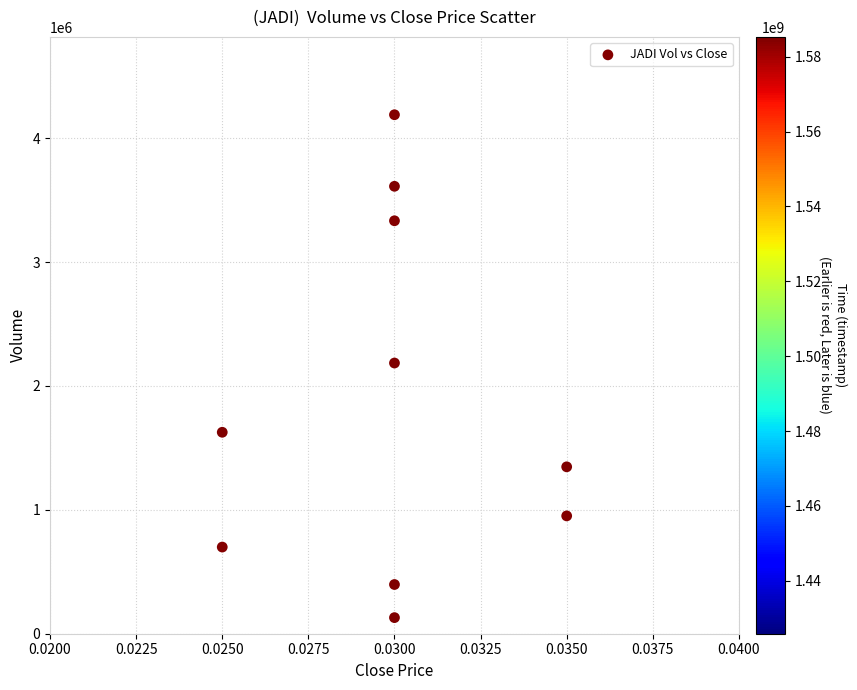

What is the average Y value?

1846970